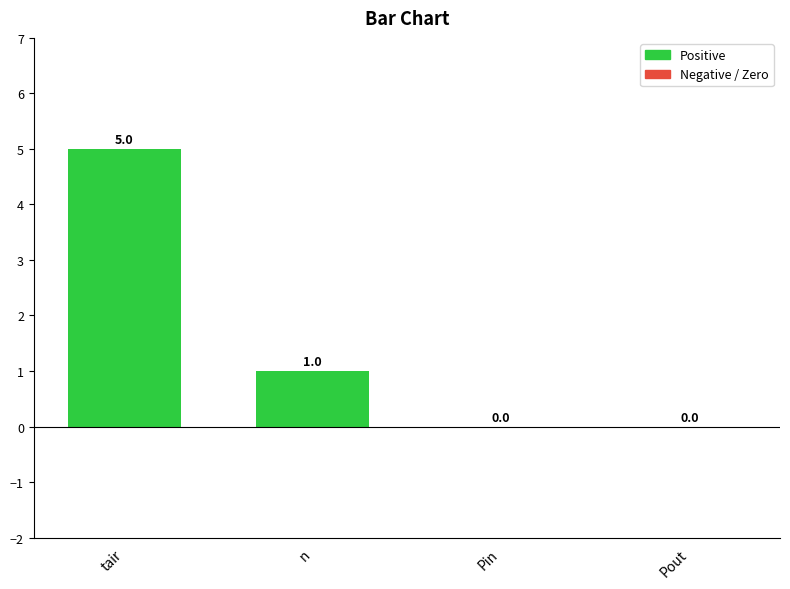

What is the sum of the values at Pin and tair?

5